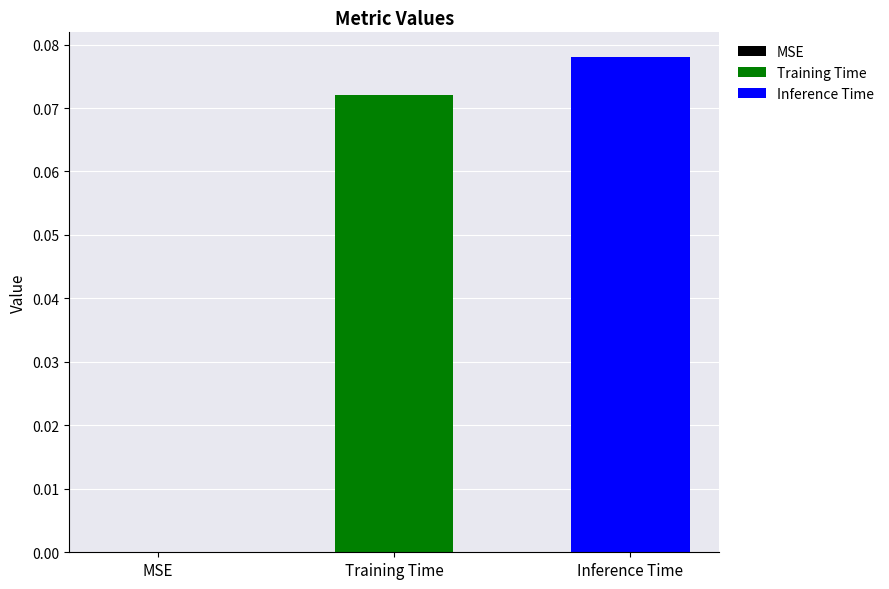

Count the number of categories in the chart.

1